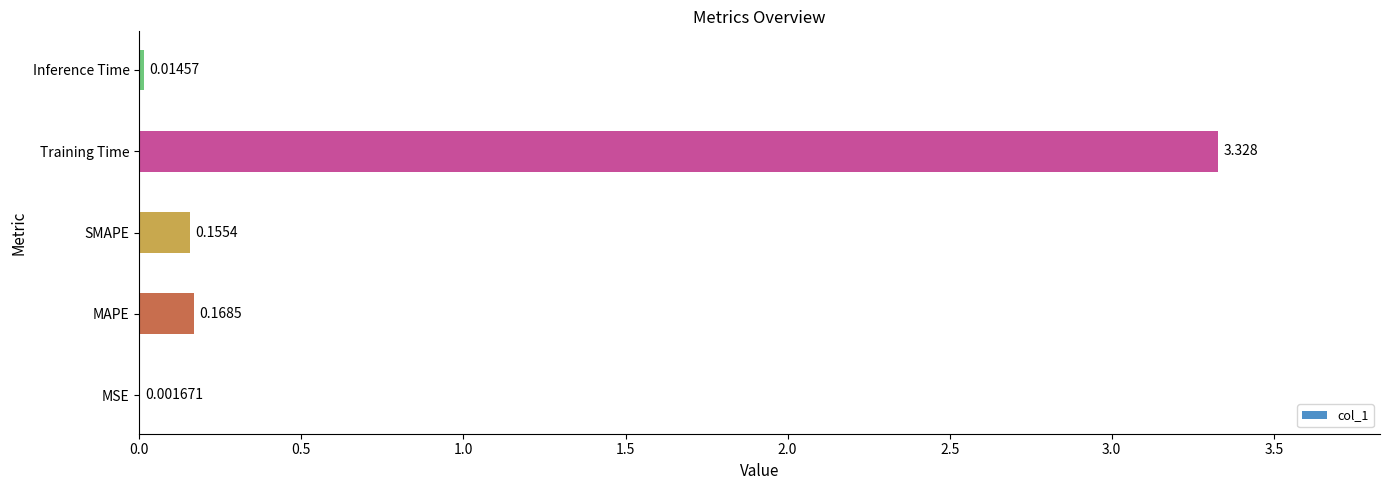

Where is the data nearest to the value 1?

MAPE